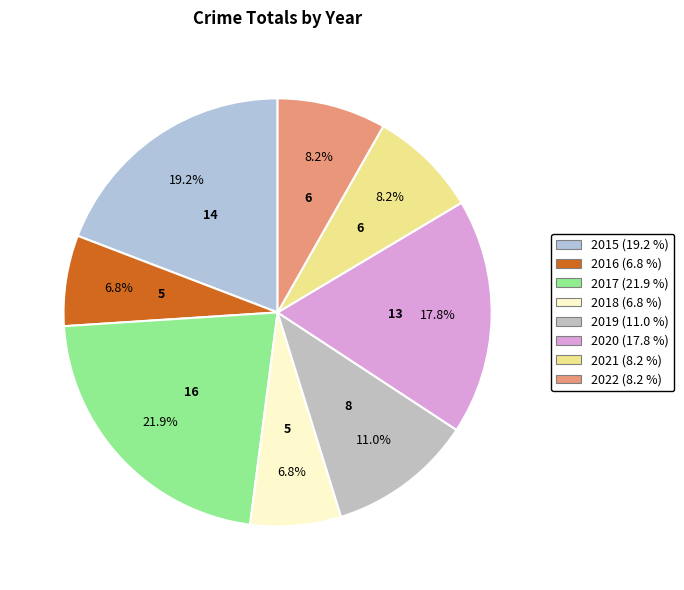

How many slices are in this pie chart?

8